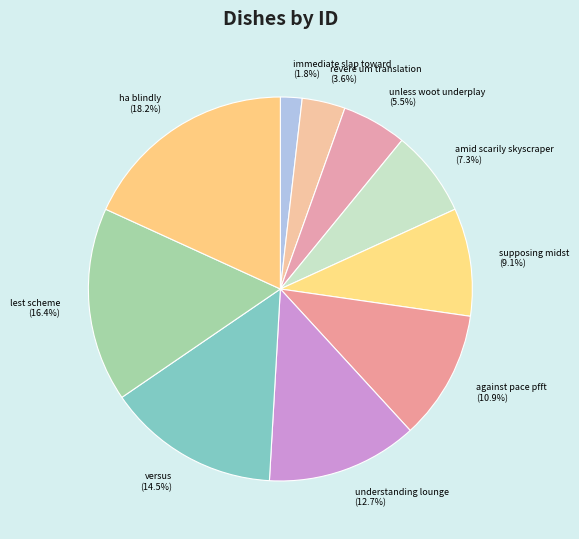

How many segments does this pie chart have?

10